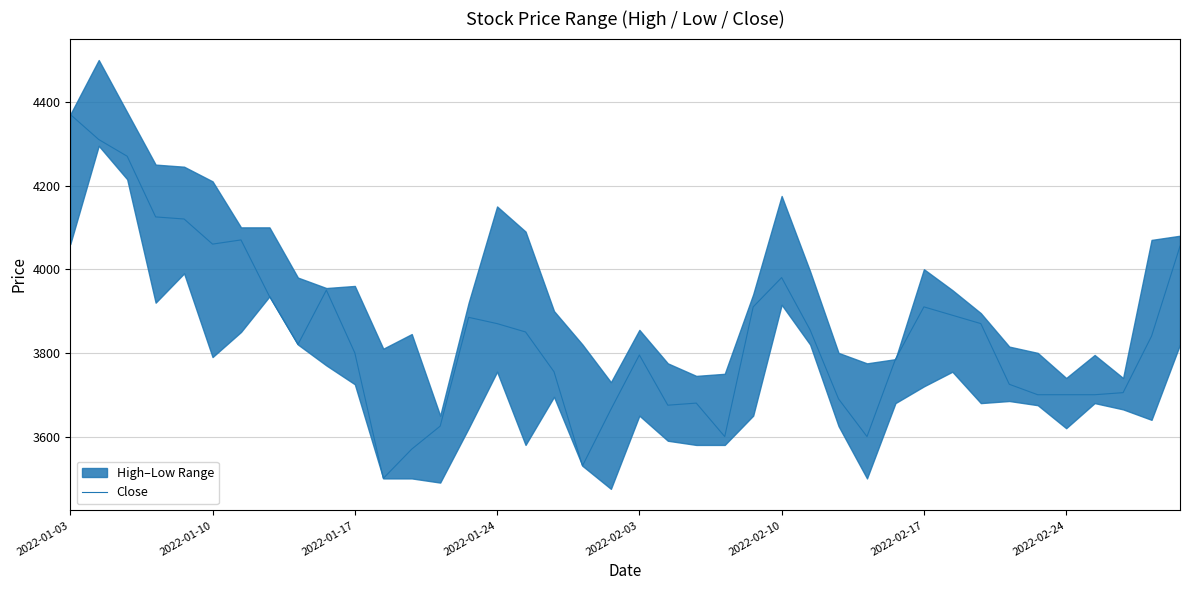

True or false: the data has more than 2 interior local peaks.

True